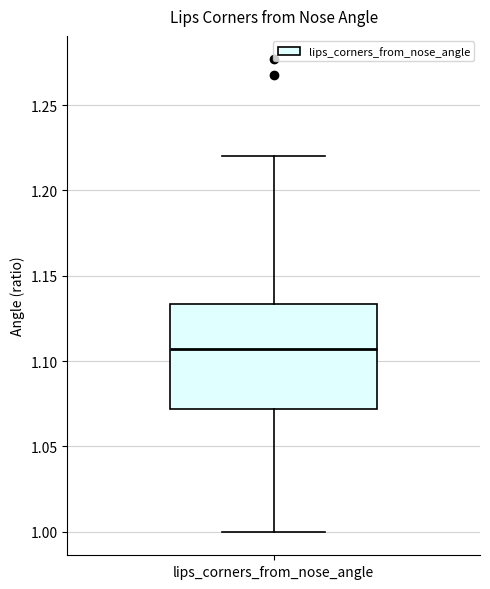

Read this box plot against the y-axis: the position of the median line, the range covered by the box, and the ends of both whiskers. The values are not printed on the chart, so give them approximately, as read against the axis.

median 1.105, box 1.070 to 1.135, whiskers 1.000 to 1.220